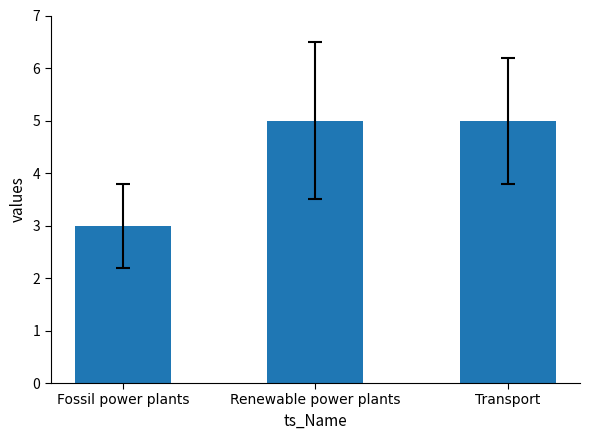

How many bars are there in total?

3